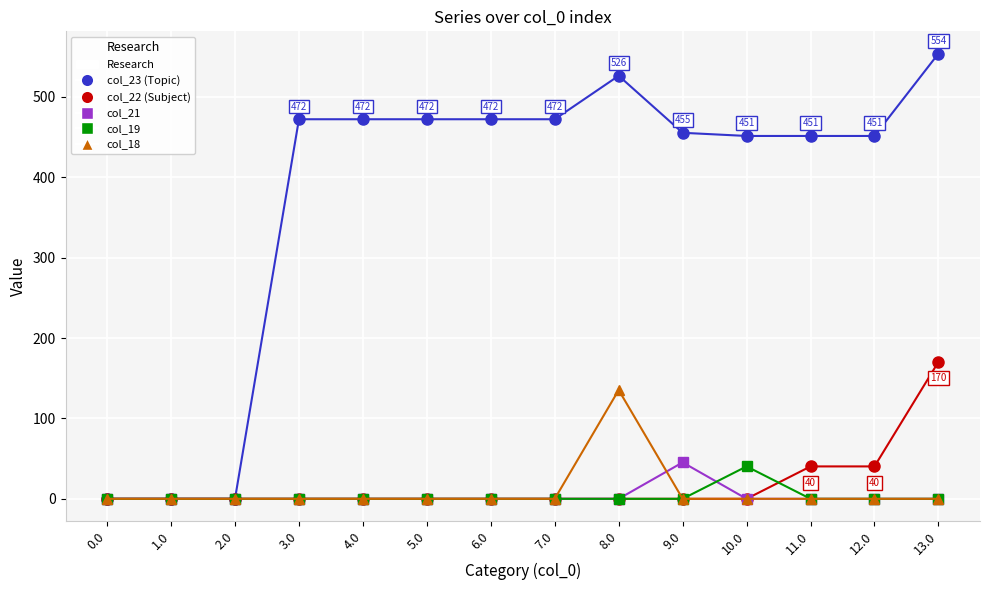

What is the greatest value displayed?

553.8